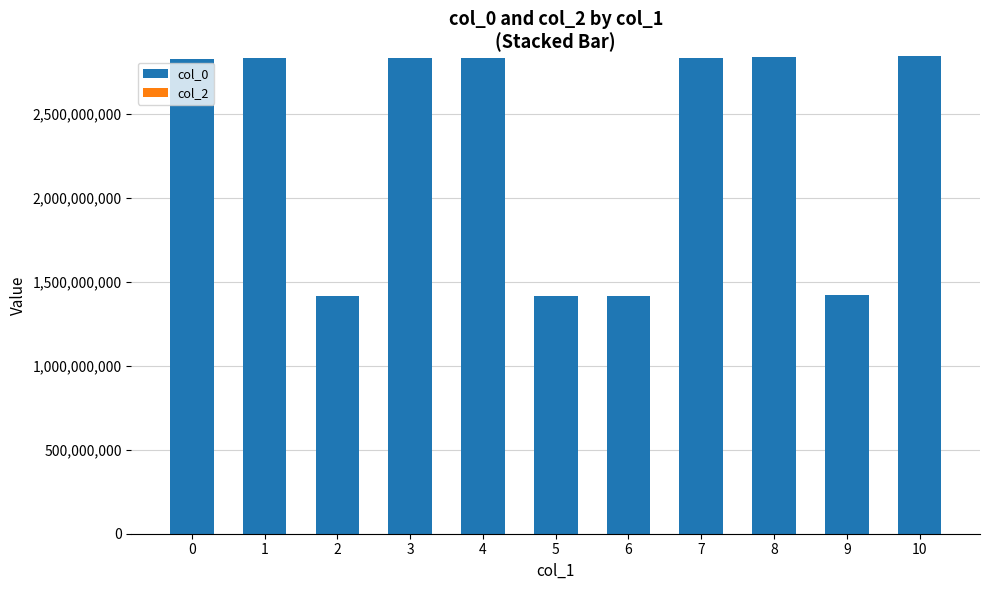

Between 4 and 9, which is larger?

4